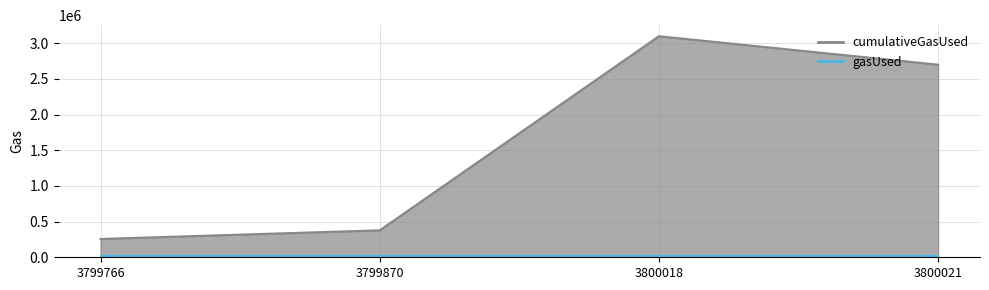

At which label is the value closest to 1678111?

3800021